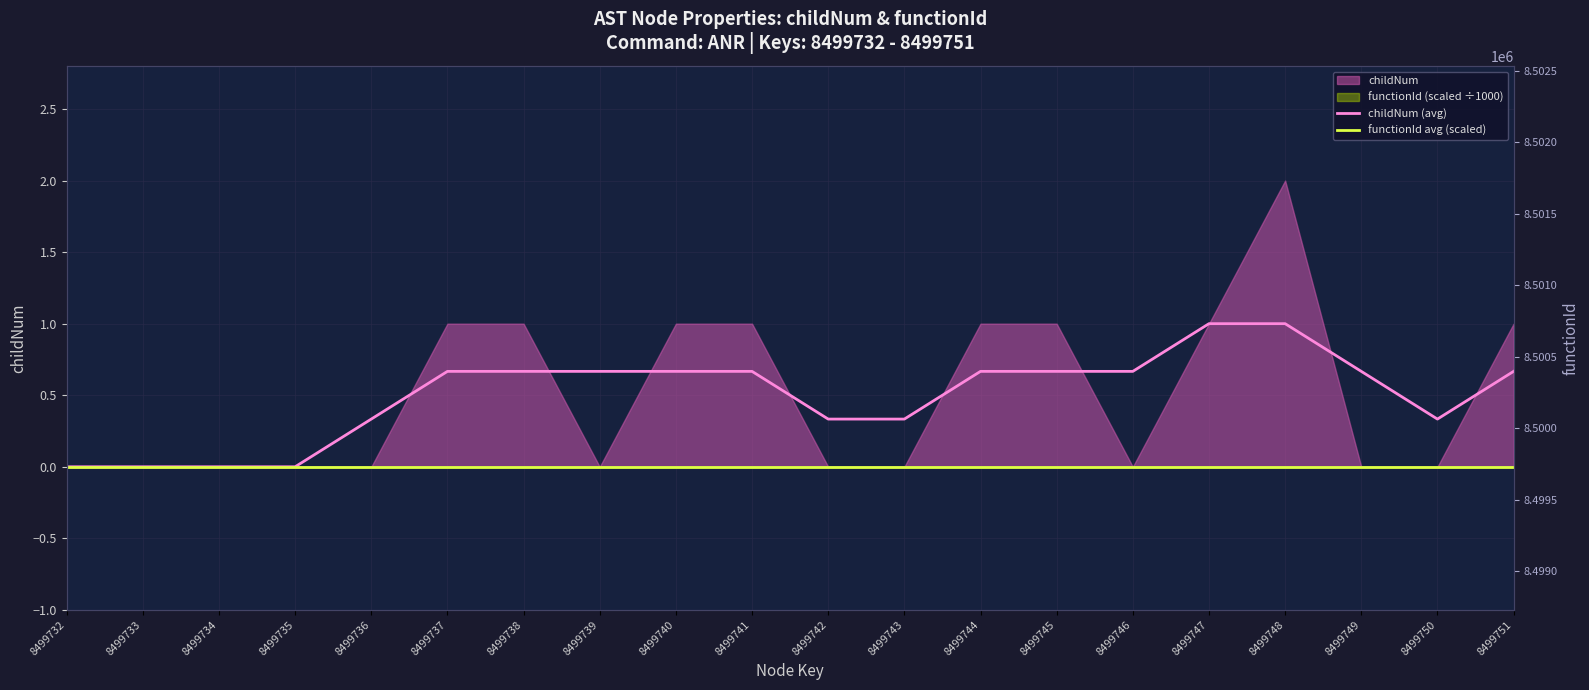

What is the difference between the second highest and minimum values in the childNum (avg) series?

1.0